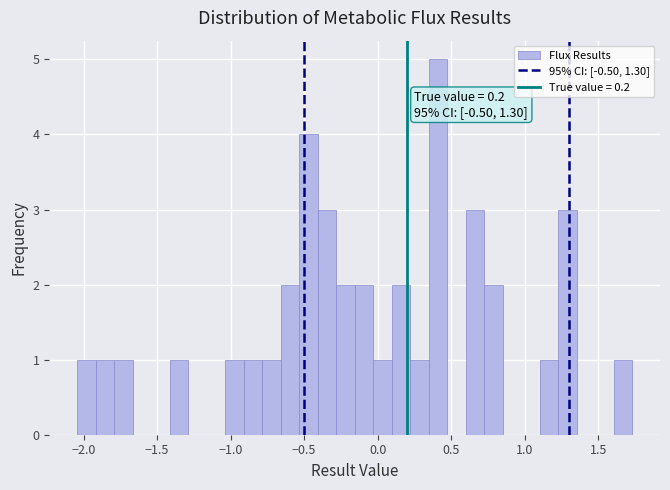

Around what value on the x-axis is the tallest bar? Give the approximate position of its centre, as read against the axis.

0.40